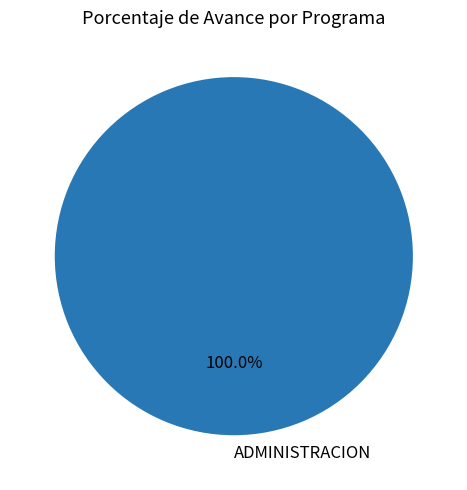

Rank the categories by value from highest to lowest.

ADMINISTRACION